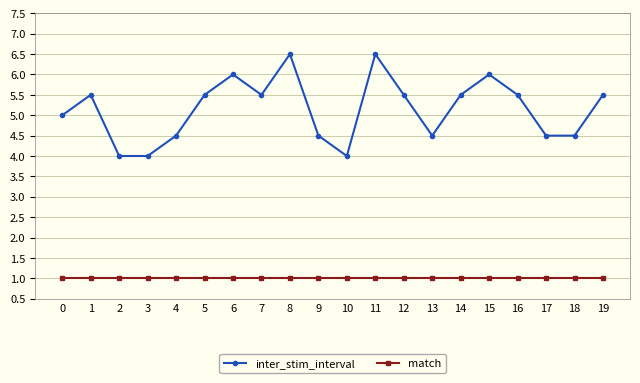

What is the spread (max minus min) of values at 13?

3.5